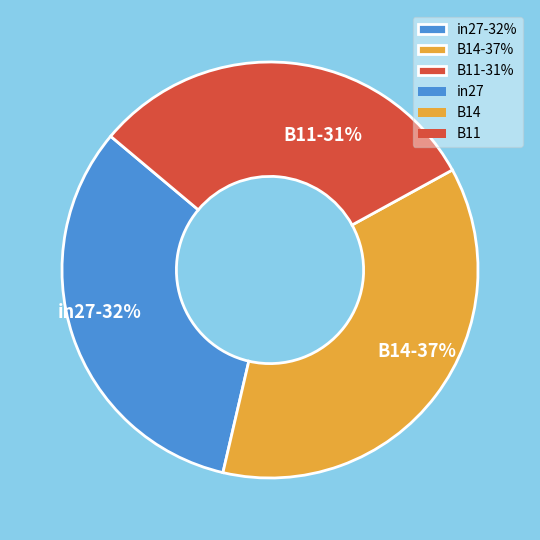

How many slices are in this pie chart?

3